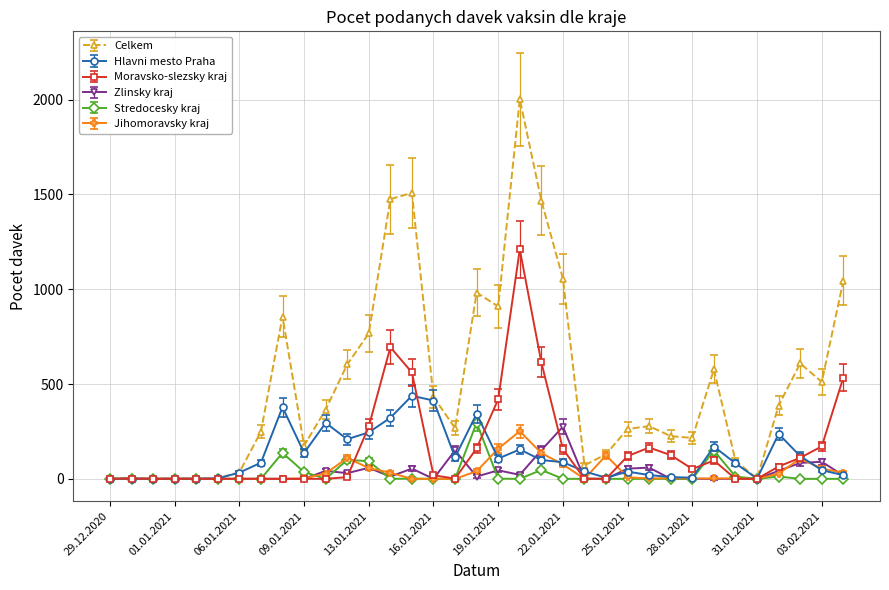

Which series has the largest total across all categories?

Celkem